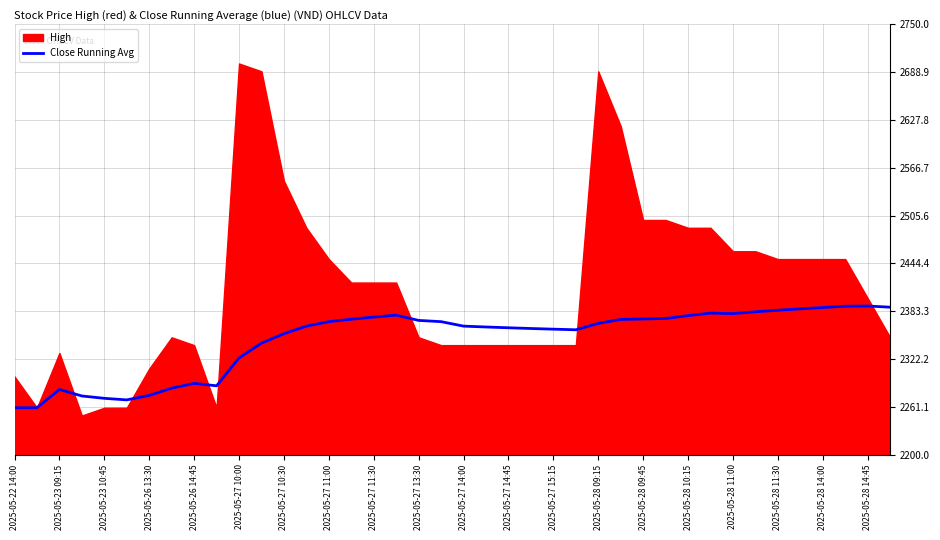

What is the lowest value of the Close Running Avg series?

2260.0